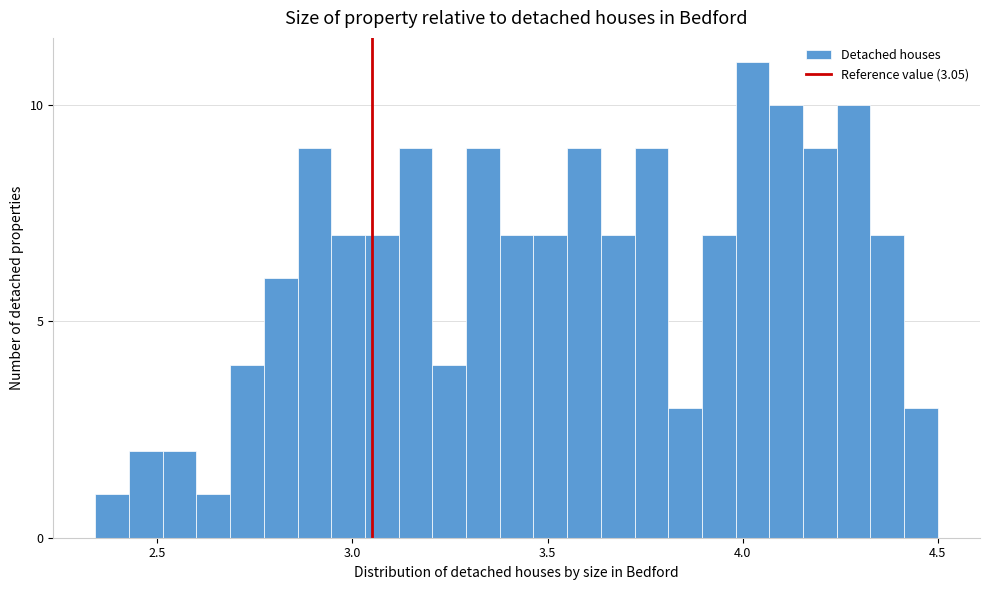

Read against the x-axis, roughly where is the centre of the tallest bar?

4.05